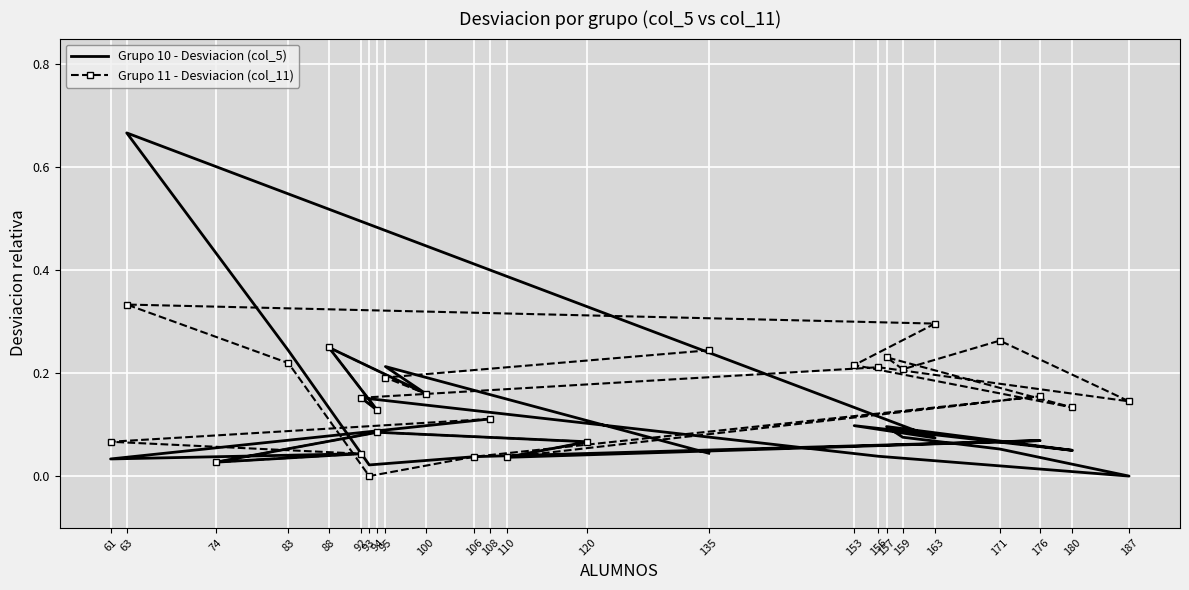

True or false: Grupo 10 - Desviacion (col_5) and Grupo 11 - Desviacion (col_11) intersect in this chart.

True